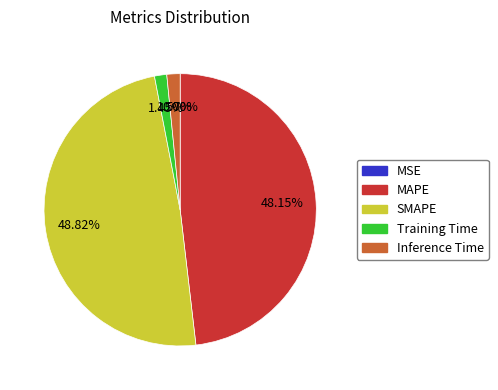

Between SMAPE and MAPE, which is larger?

SMAPE